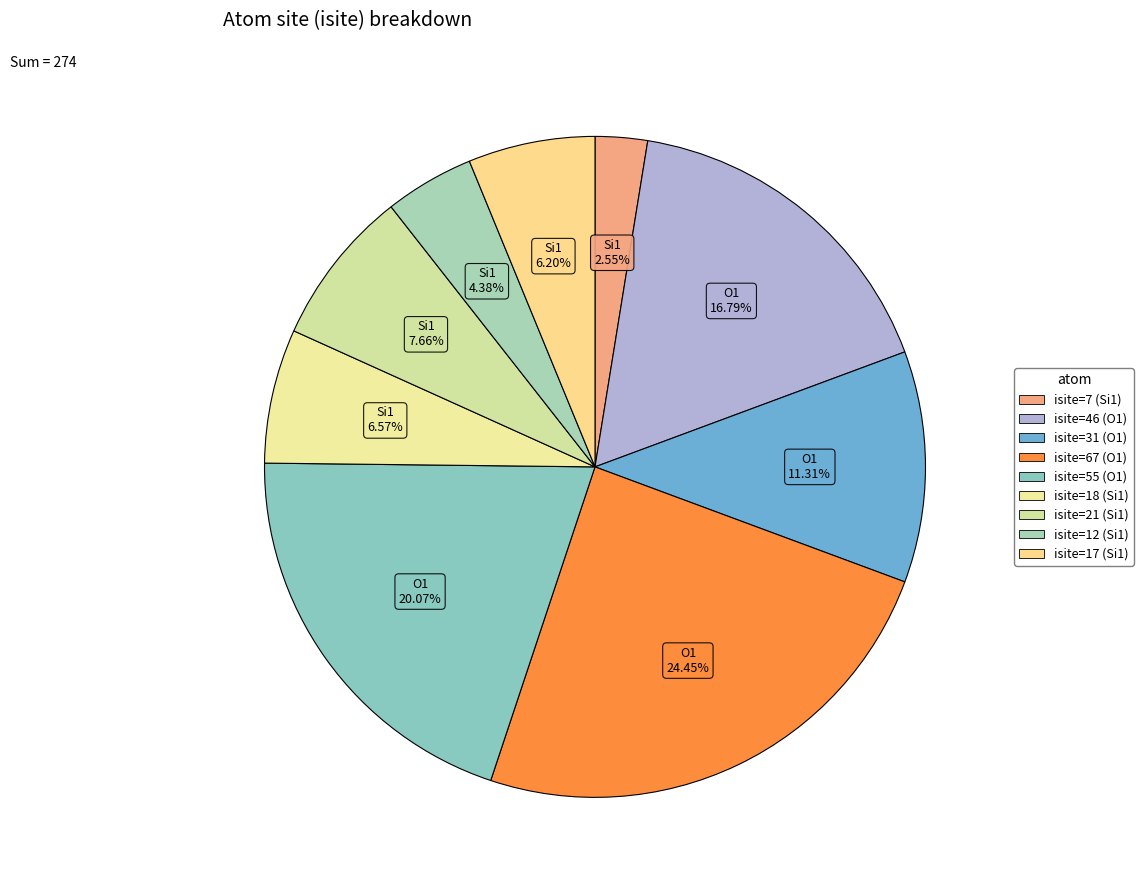

Count the number of slices in the pie.

9